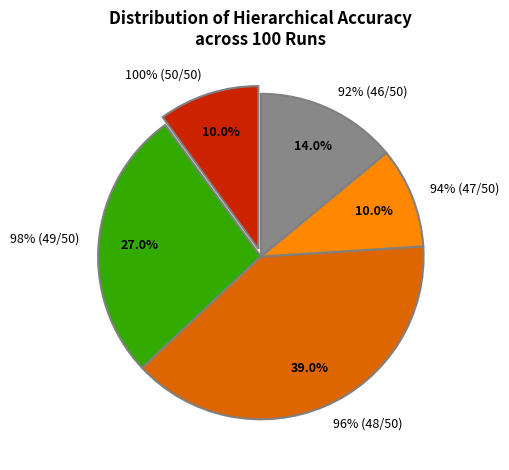

The 96.0% slice represents 34% of the pie. True or false?

False